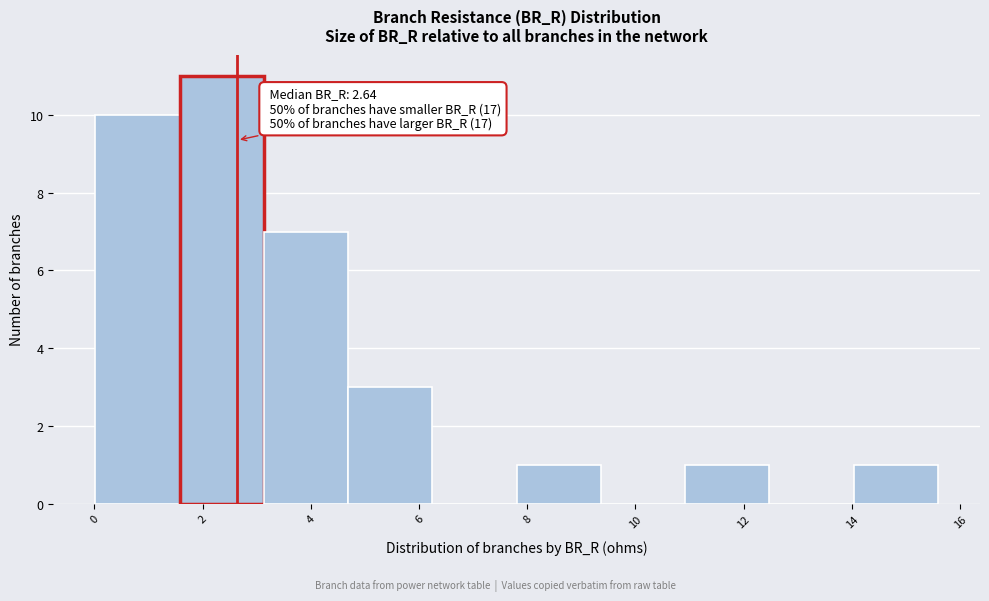

Which range on the x-axis has the tallest bar?

1.6 to 3.2